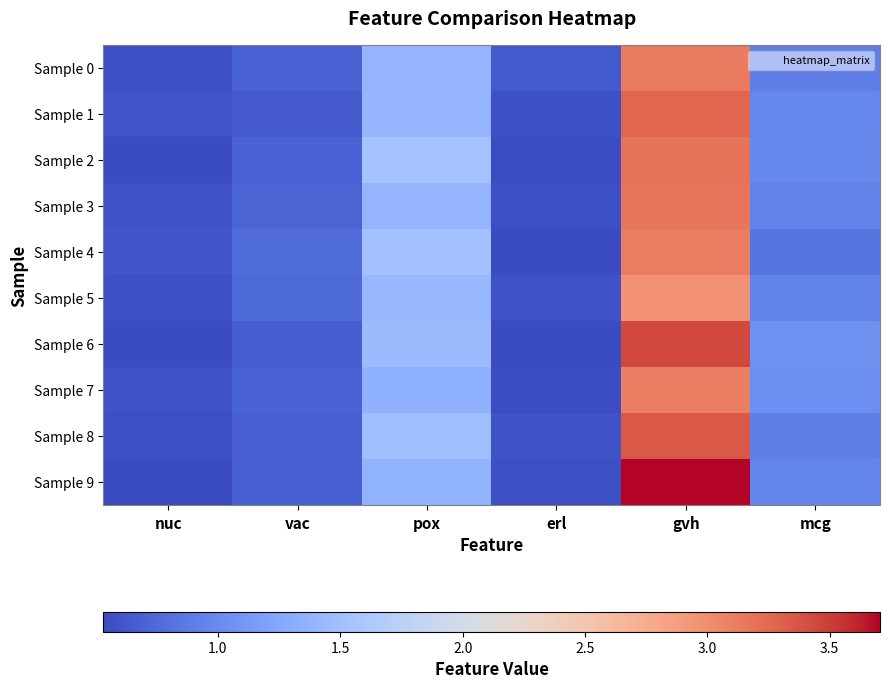

Reading left to right, what are all the values shown in this chart?

Sample 0: nuc=0.6	vac=0.7	pox=1.4	erl=0.6	gvh=3.1	mcg=0.9
Sample 1: nuc=0.6	vac=0.7	pox=1.4	erl=0.6	gvh=3.3	mcg=1.0
Sample 2: nuc=0.5	vac=0.7	pox=1.5	erl=0.5	gvh=3.2	mcg=1.0
Sample 3: nuc=0.6	vac=0.7	pox=1.4	erl=0.6	gvh=3.2	mcg=0.9
Sample 4: nuc=0.6	vac=0.8	pox=1.5	erl=0.5	gvh=3.1	mcg=0.8
Sample 5: nuc=0.6	vac=0.7	pox=1.4	erl=0.6	gvh=3.0	mcg=0.9
Sample 6: nuc=0.5	vac=0.7	pox=1.5	erl=0.5	gvh=3.4	mcg=1.0
Sample 7: nuc=0.6	vac=0.7	pox=1.4	erl=0.6	gvh=3.1	mcg=1.0
Sample 8: nuc=0.6	vac=0.7	pox=1.5	erl=0.6	gvh=3.4	mcg=0.9
Sample 9: nuc=0.5	vac=0.7	pox=1.4	erl=0.6	gvh=3.7	mcg=1.0